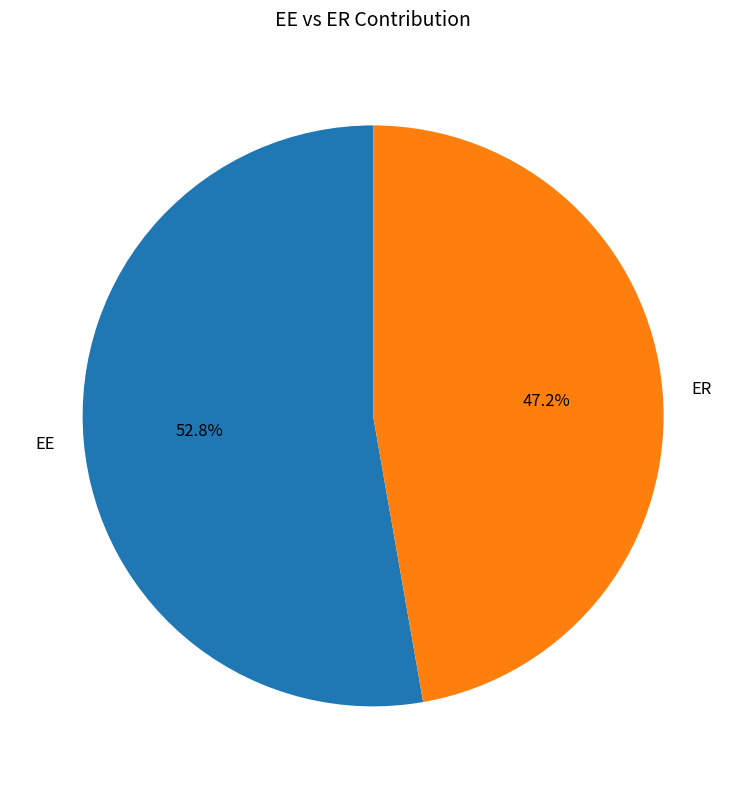

To the nearest percent, what is the average slice percentage?

50%